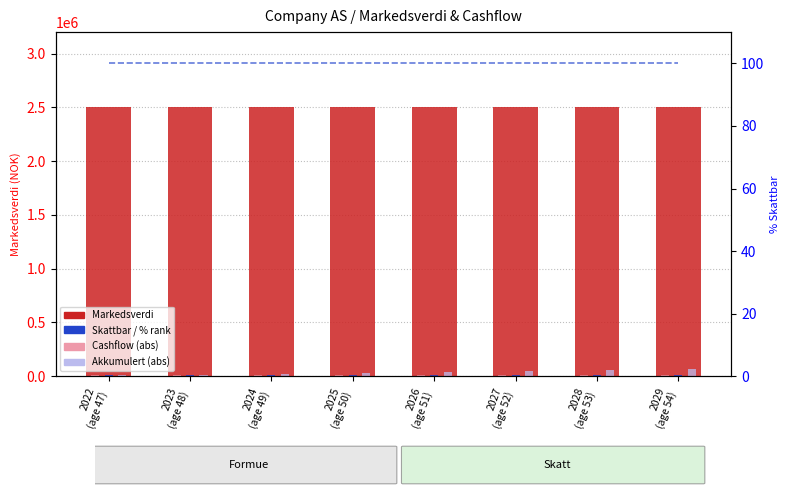

At which category does the chart reach its peak across all series?

2022
(age 47)